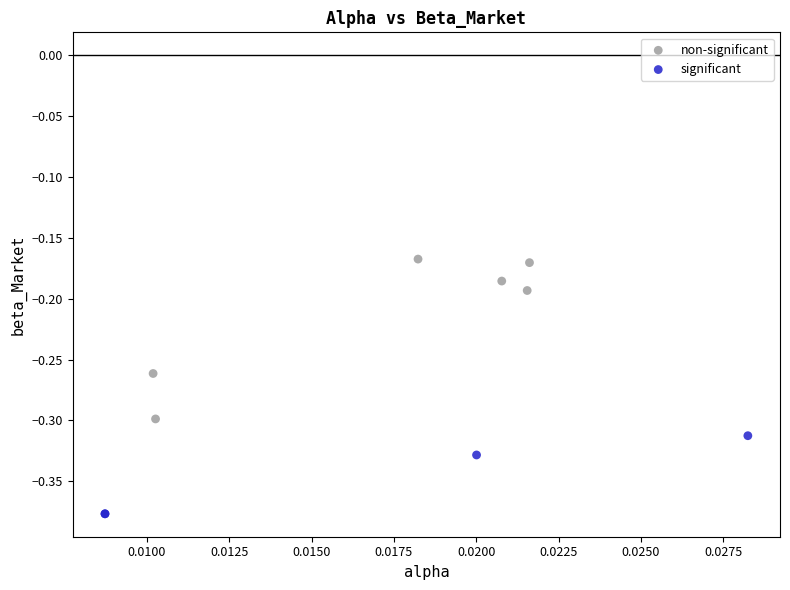

What are all the series names shown in the legend?

non-significant, significant